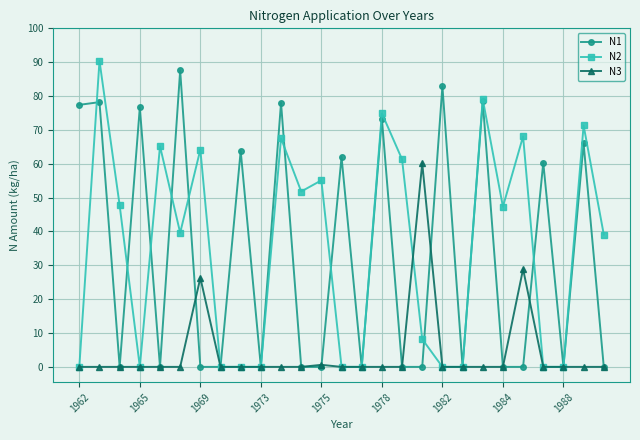

True or false: N1 has more than 1 interior local peaks.

True